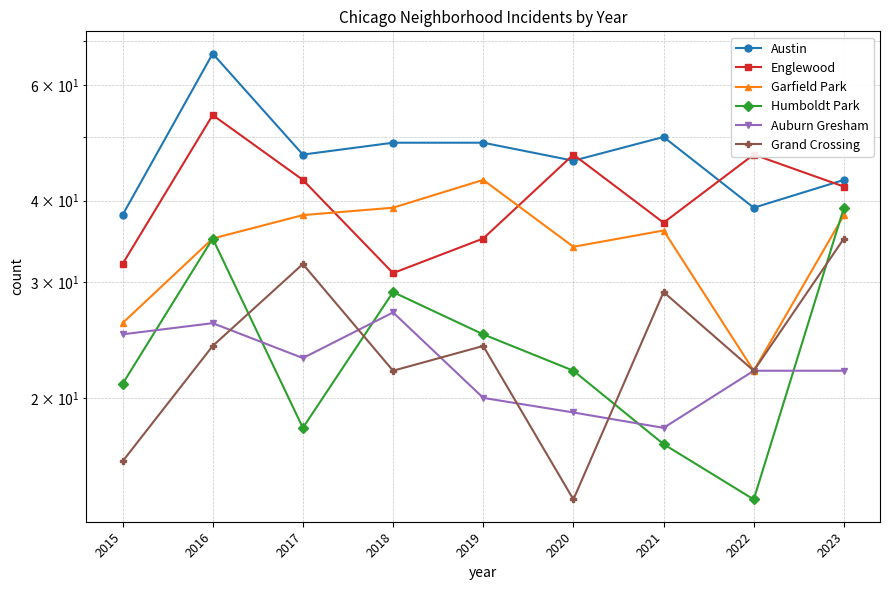

The value of Englewood at 2022 is 47. True or false?

True